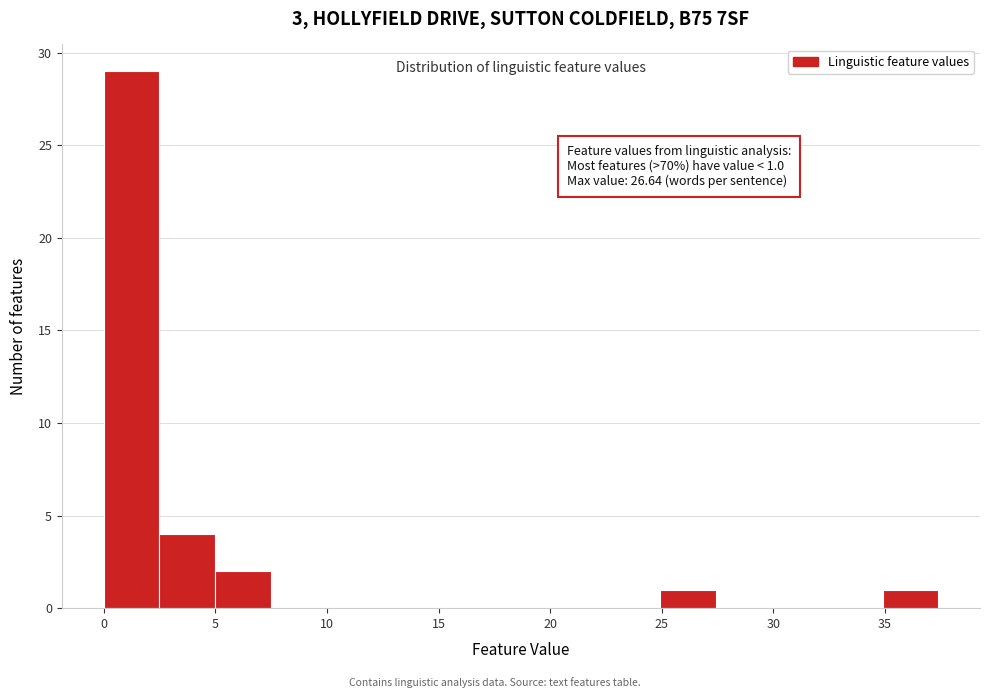

Which range on the x-axis has the tallest bar?

0.0 to 2.5